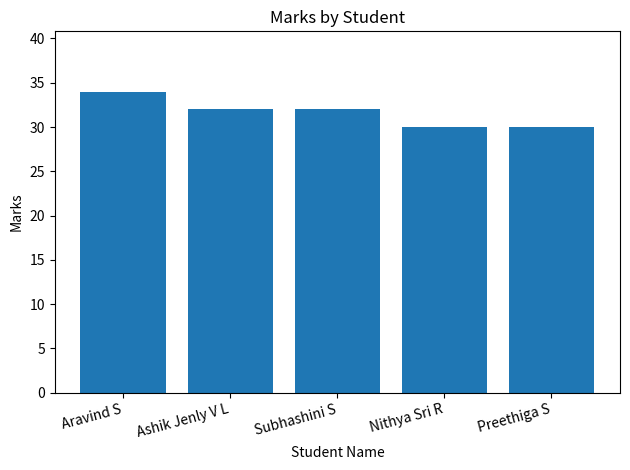

How many data points does each series have?

5